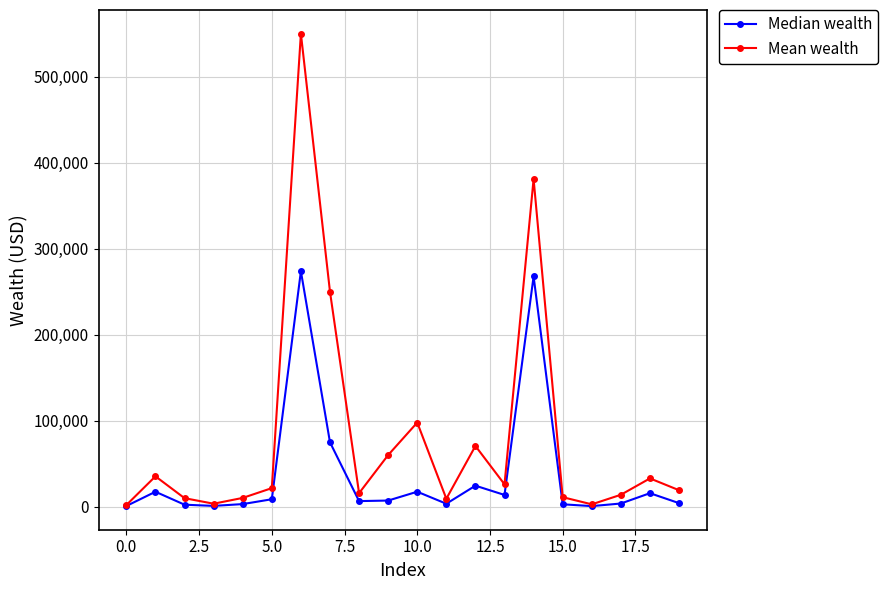

Which series has the largest range (max minus min)?

Mean wealth